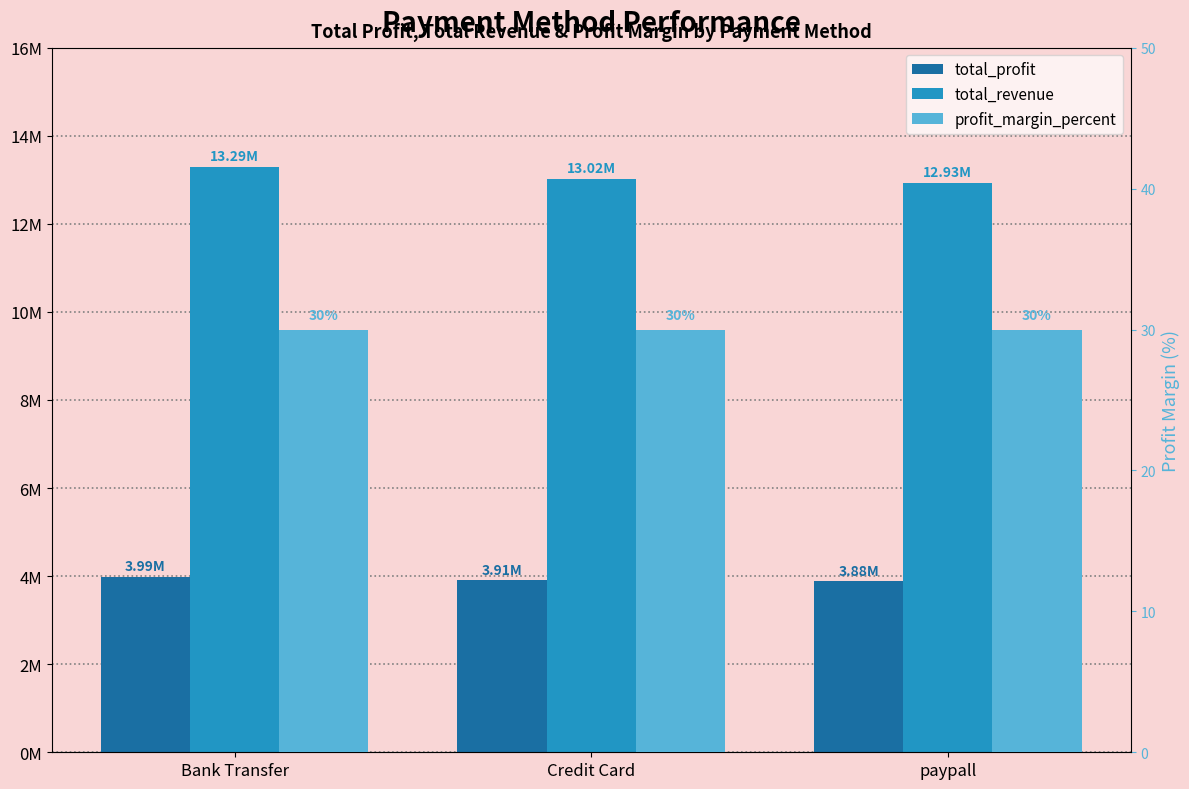

How many series are shown in this chart?

3